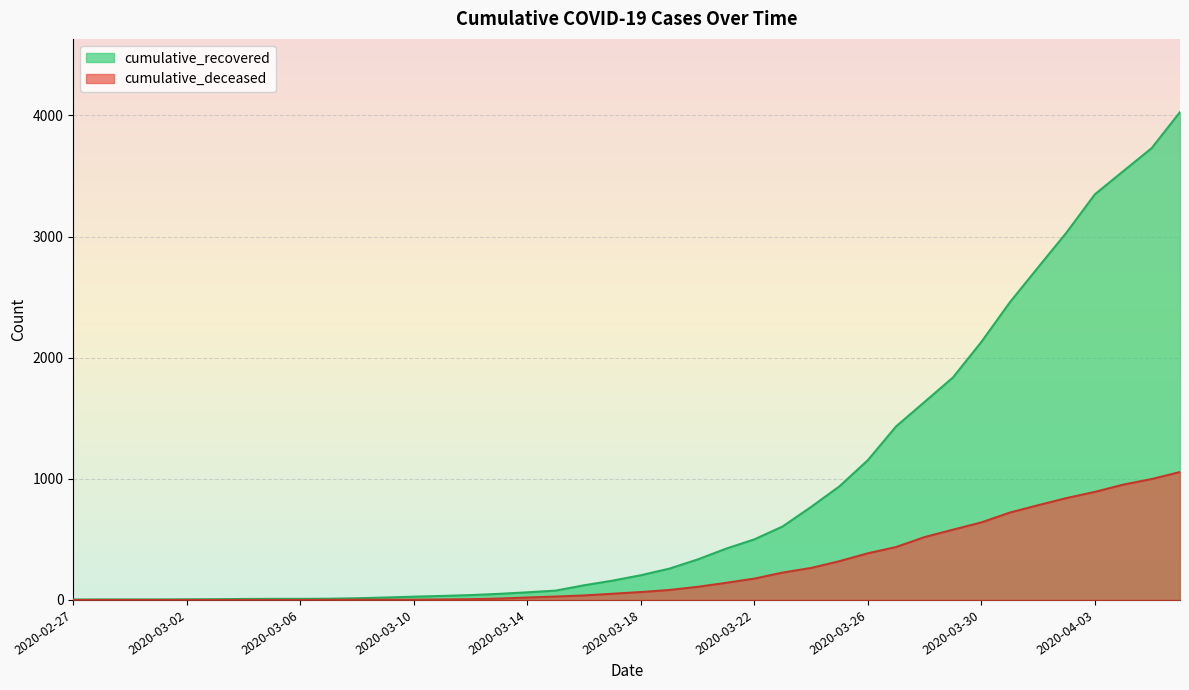

True or false: cumulative_recovered has more than 1 points higher than both neighbors.

False